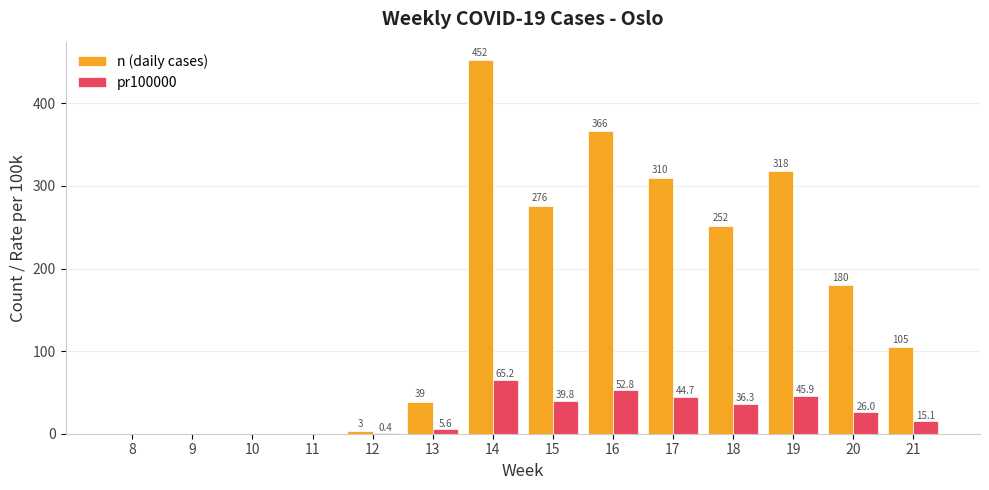

Which category has the highest value in the pr100000 series?

14